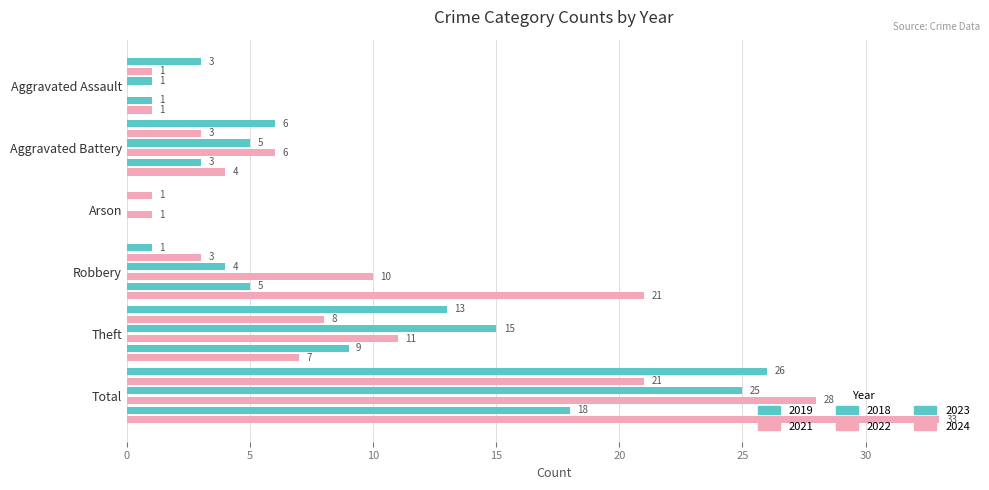

Is it true that 2019 equals 6 at Aggravated Battery?

True